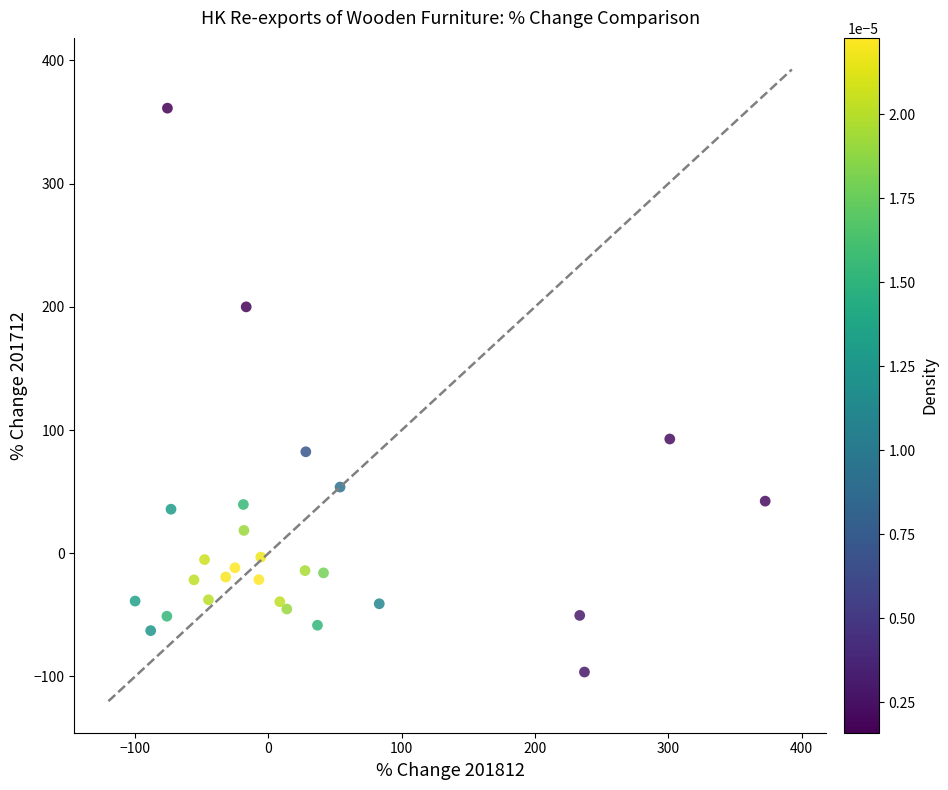

What is the range of X values (max minus min)?

472.7